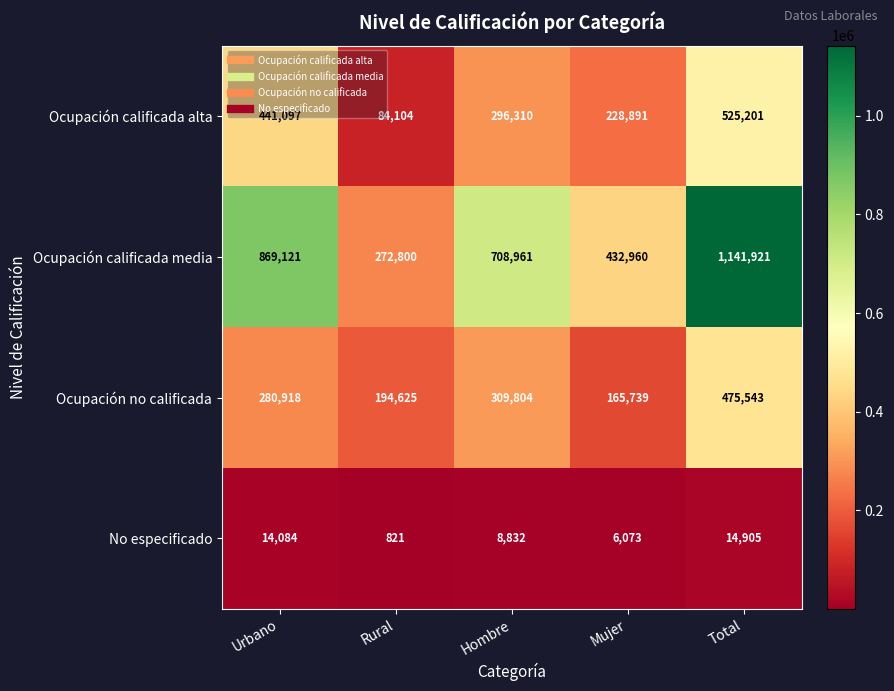

How many series are shown in this chart?

4